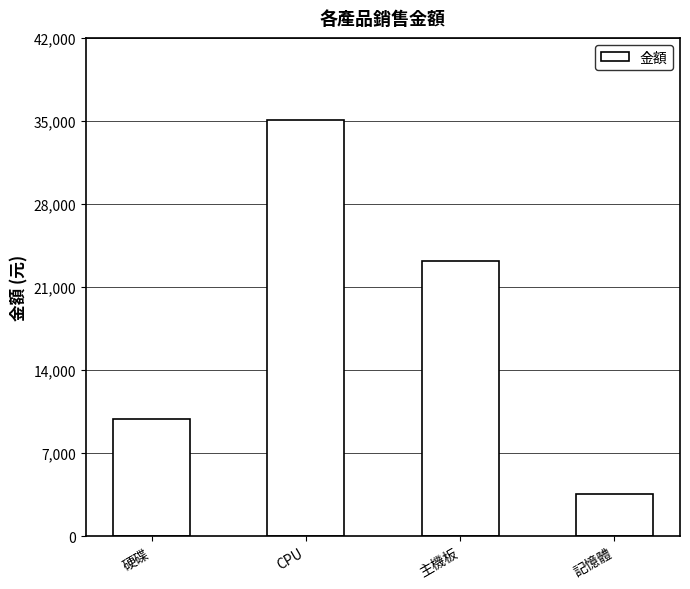

Where is the data nearest to the value 19325?

主機板